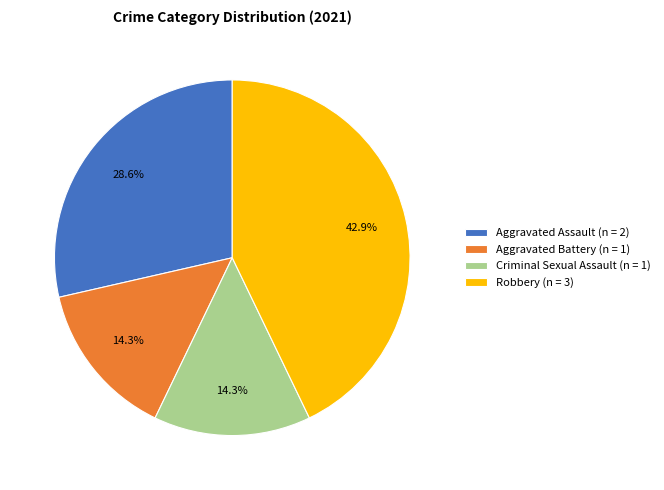

True or false: Robbery accounts for 30% of the total.

False